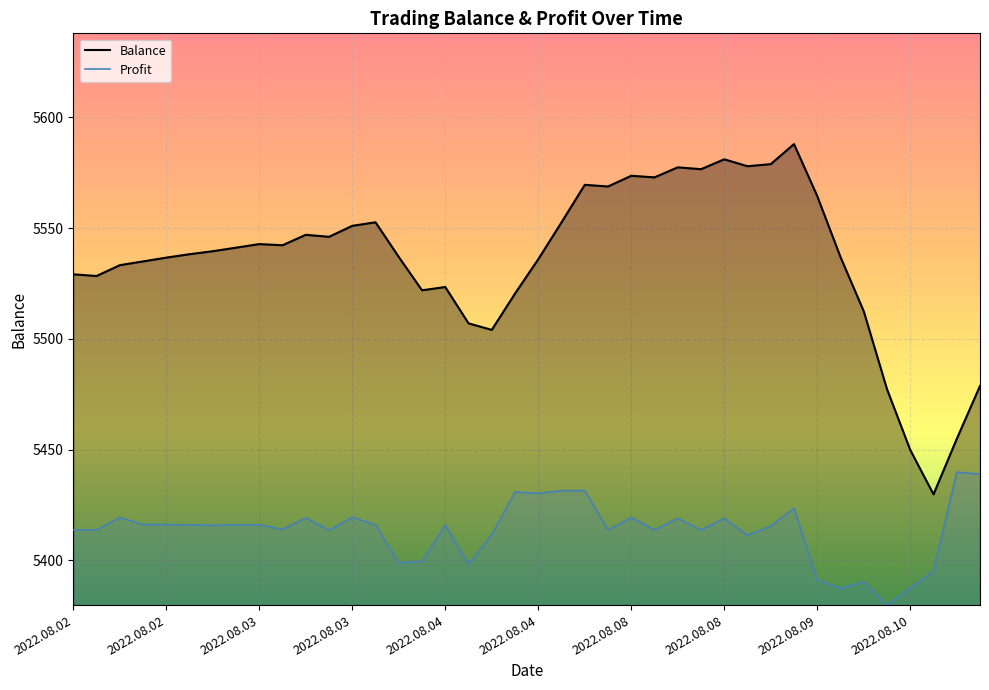

What is the approximate value of Profit at 2022.08.10?

5387.6